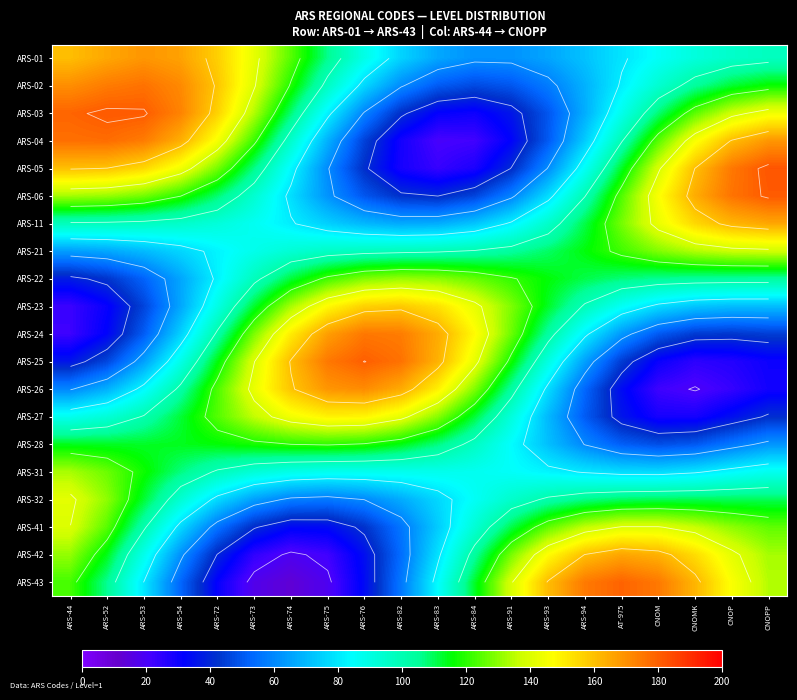

True or false: ARS-24 has a value of 93.7 at ARS-74.

False